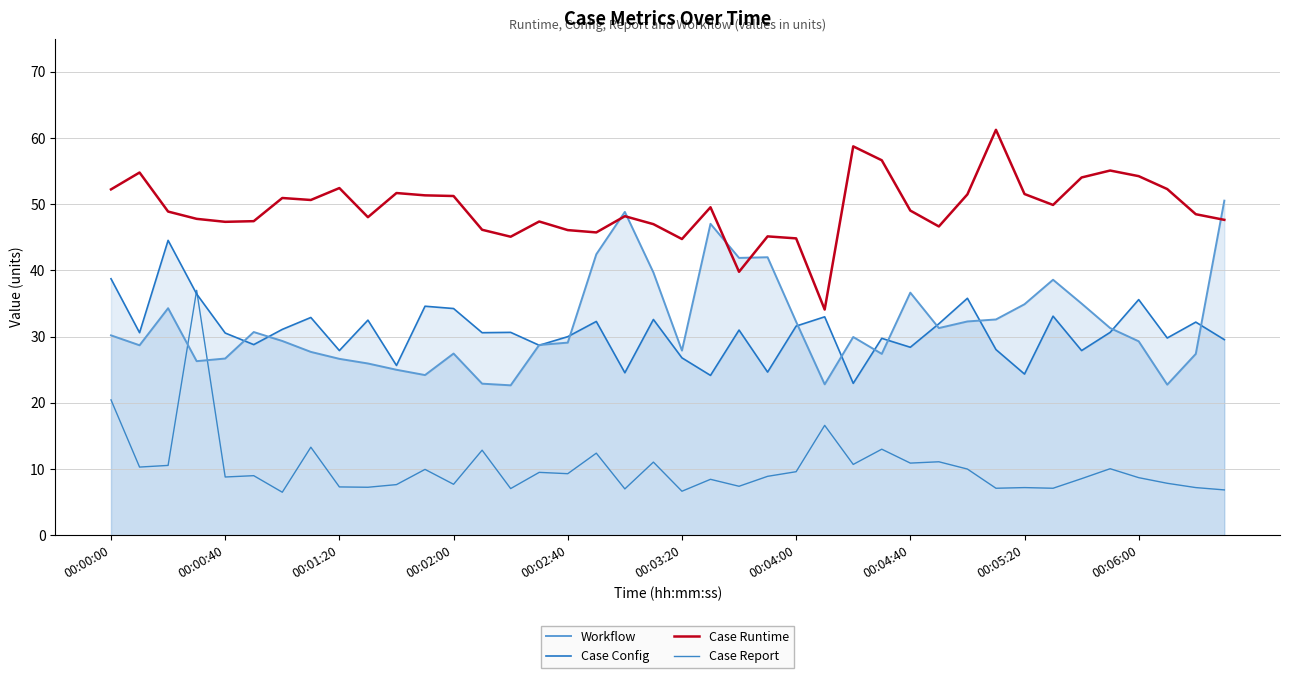

Which series has the largest total across all categories?

Case Runtime